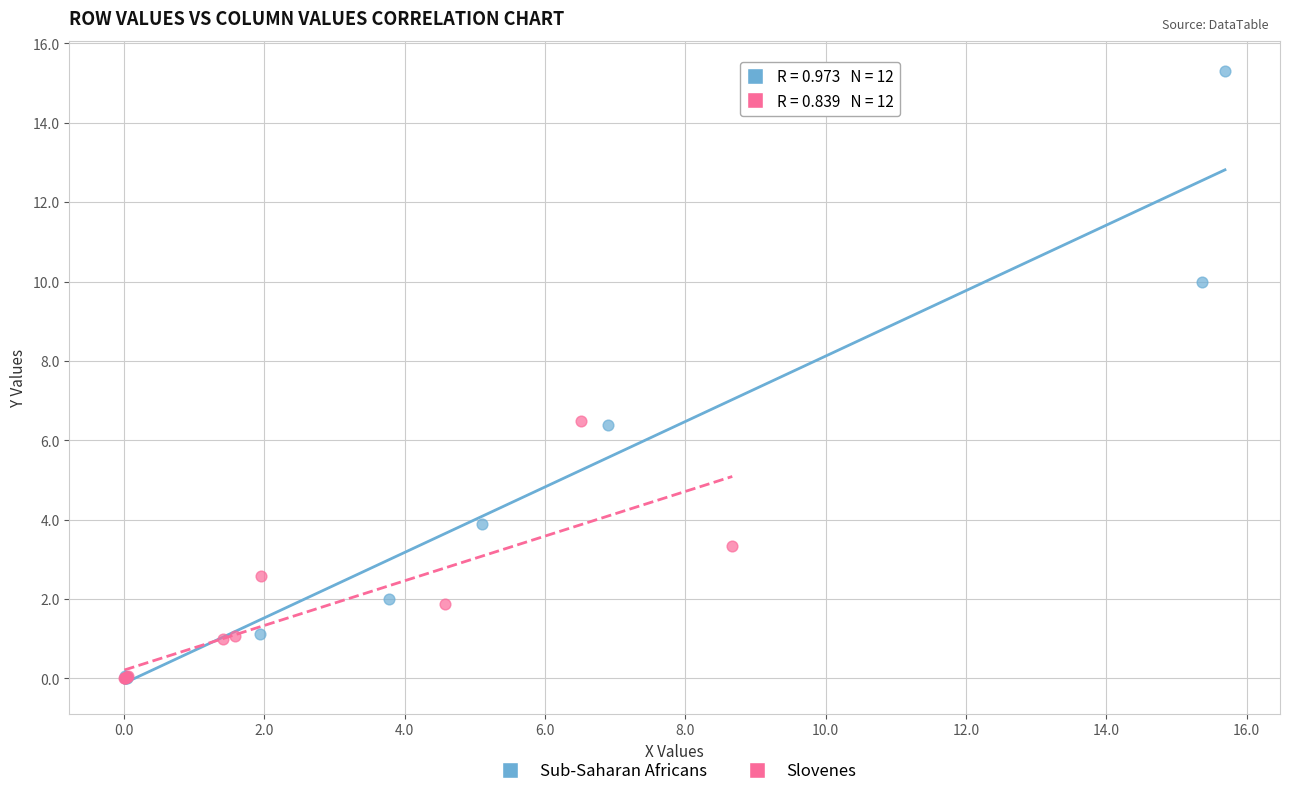

Which series reaches the maximum Y coordinate?

Sub-Saharan Africans